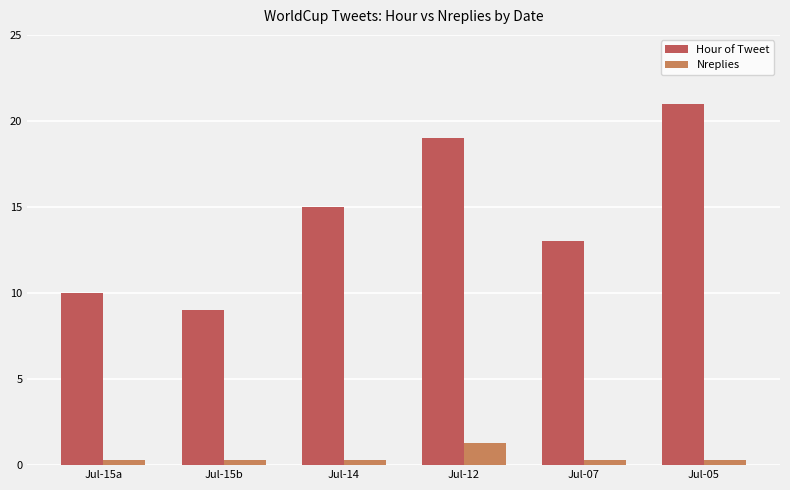

What is the label of the 1st bar from the left?

Jul-15a